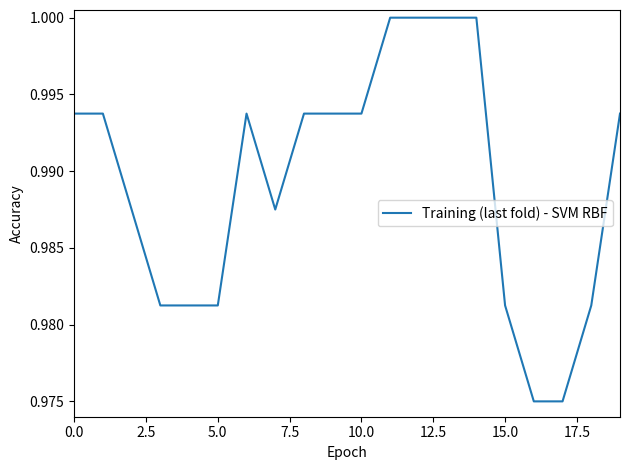

At which category does the chart reach its minimum across all series?

16